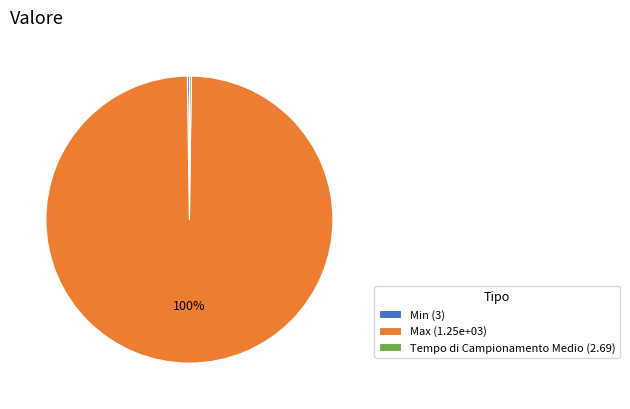

Which category has the biggest portion of the pie?

Max